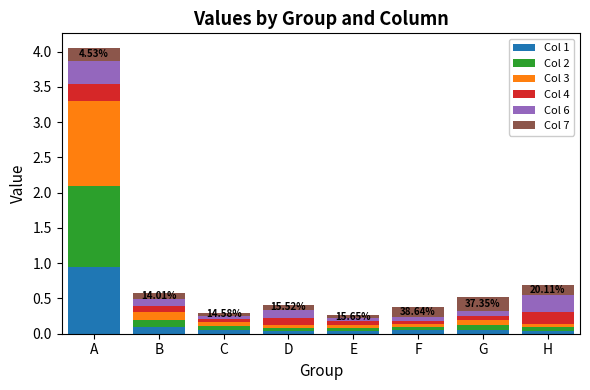

What is the total value across all series at A?

4.1